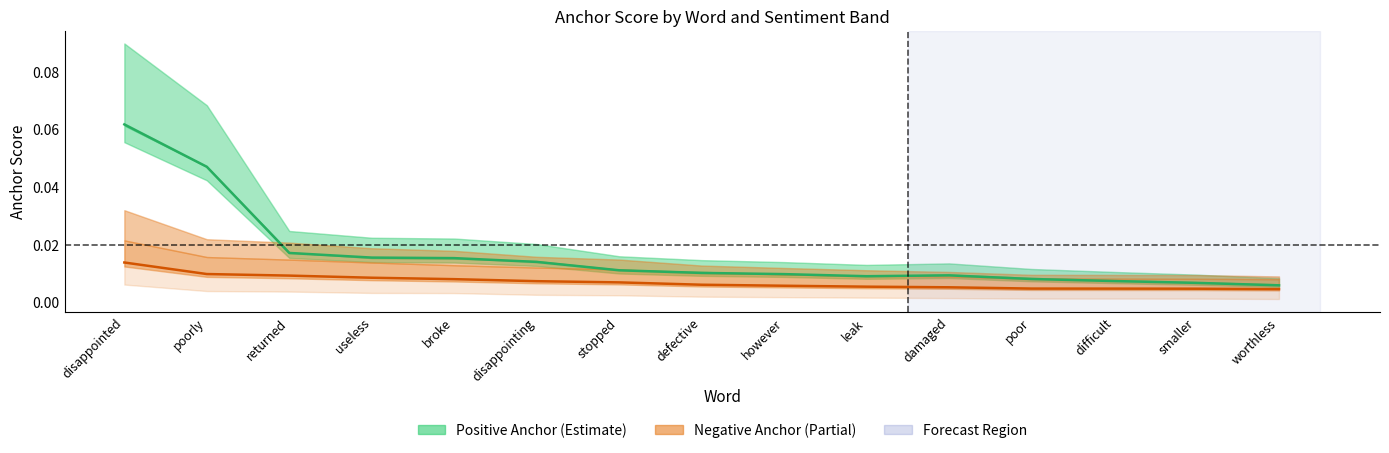

True or false: Positive center and Negative center cross at least once.

False